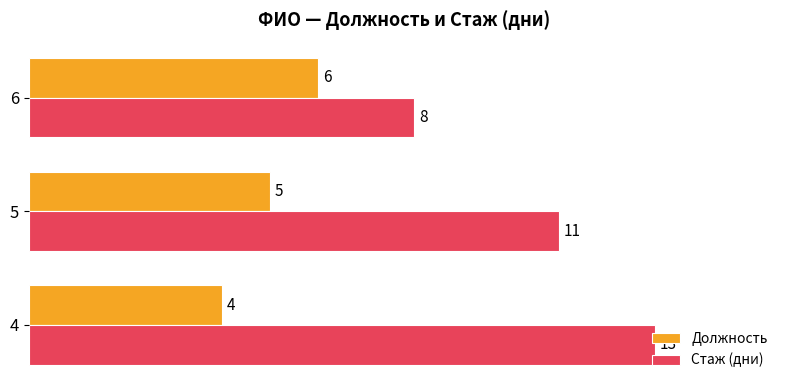

What is the sum of all Стаж (дни) values?

32